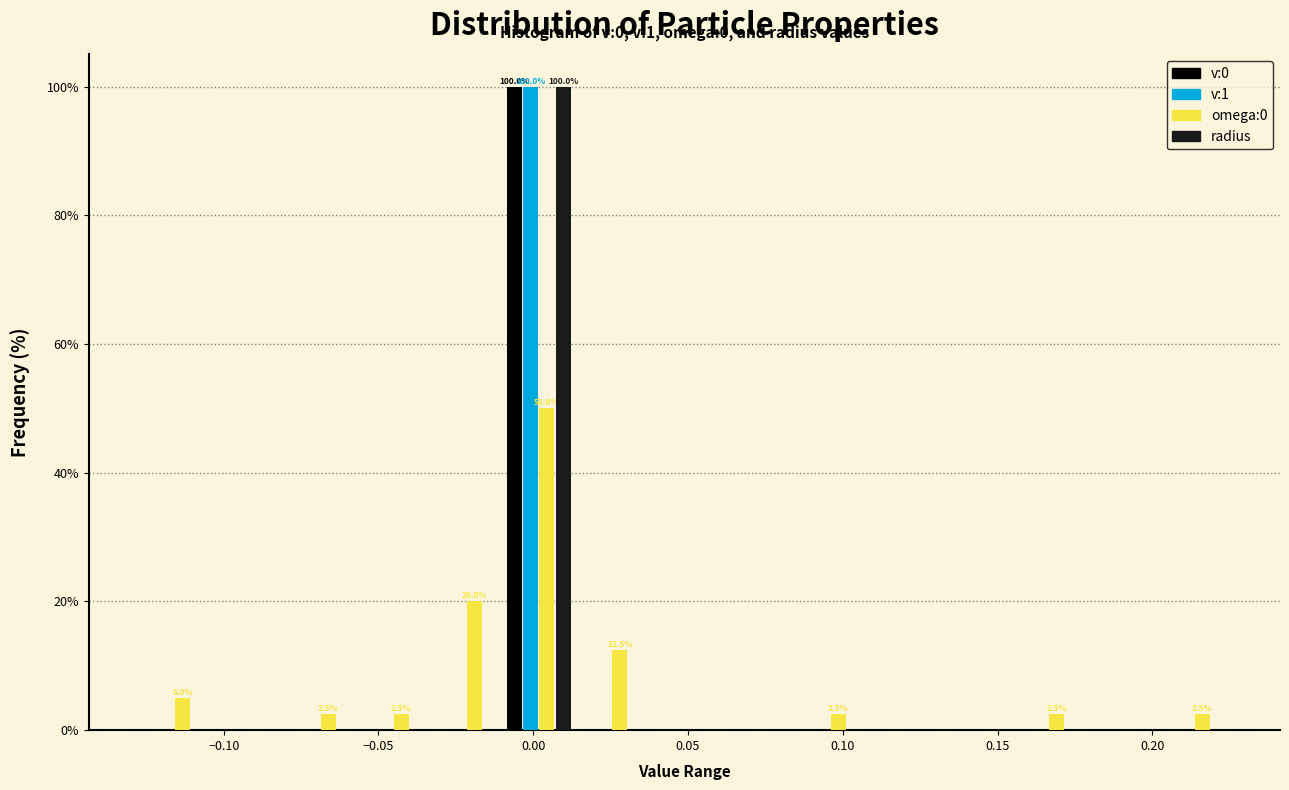

In the omega:0 series, which range on the x-axis has the tallest bar?

-0.010 to 0.015